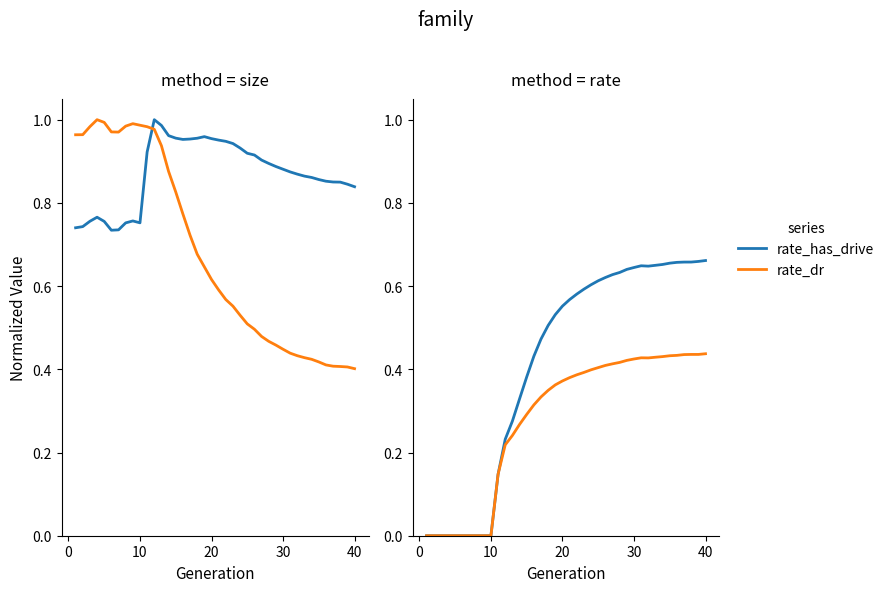

How many data points in rate_has_drive are above 0?

30